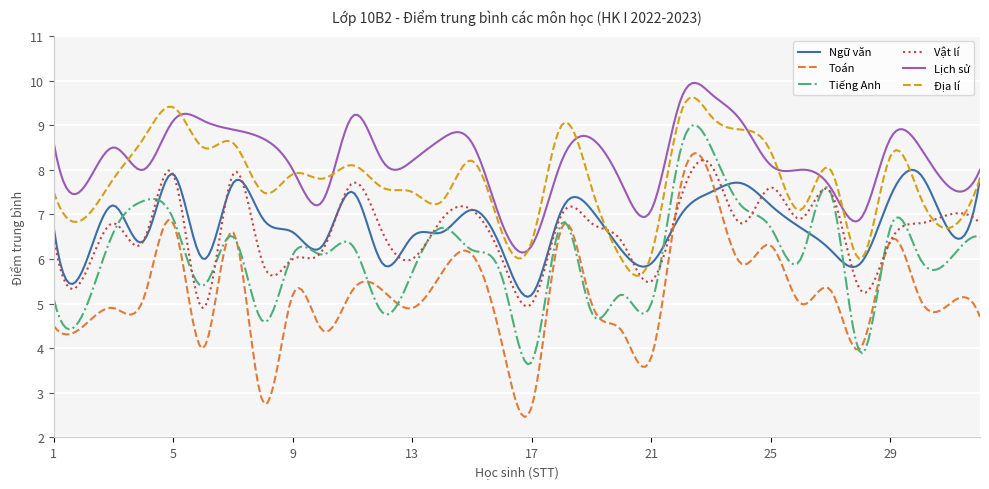

What is the maximum value shown in the chart?

9.9